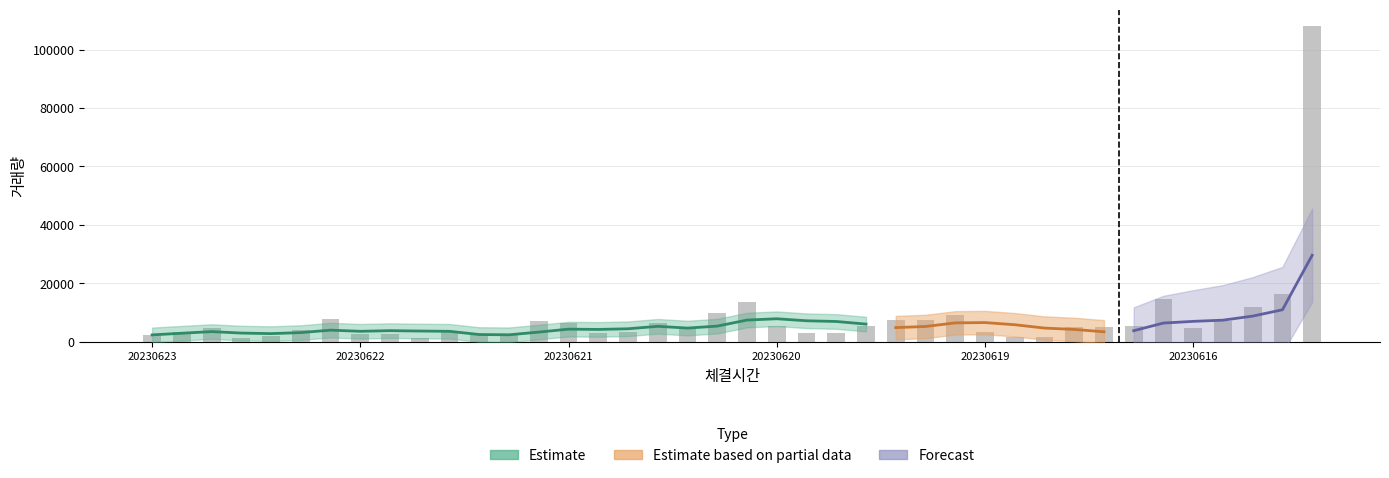

How many bars are there in total?

40